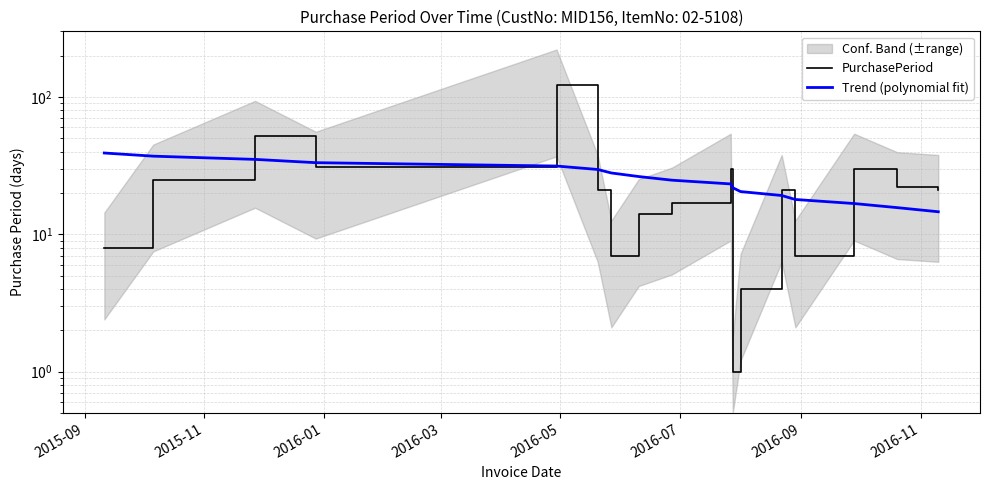

How many values in the PurchasePeriod series exceed 21?

7